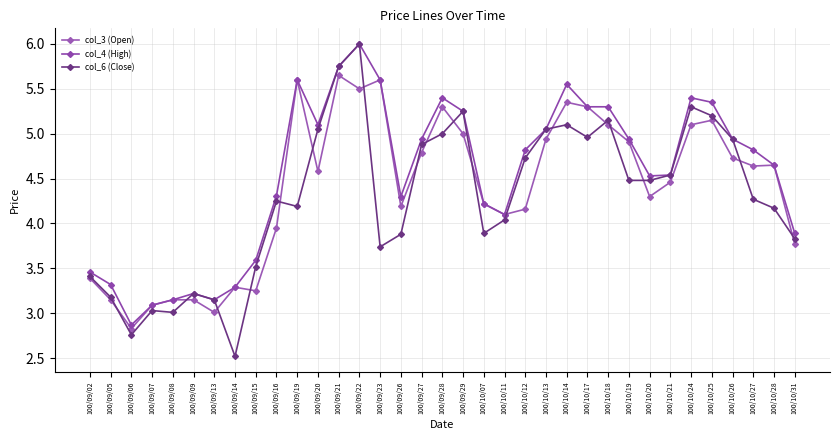

True or false: col_6 (Close) has more than 1 interior local peaks.

True